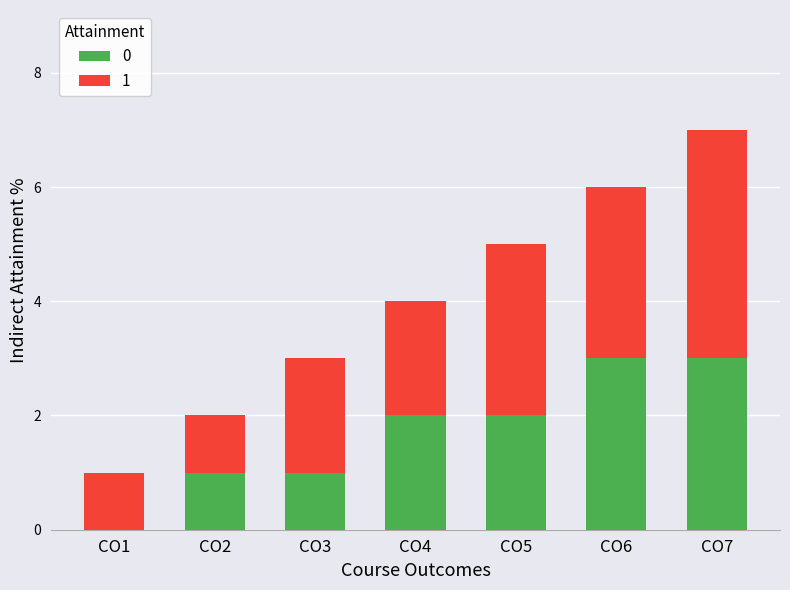

How many data points does each series have?

7